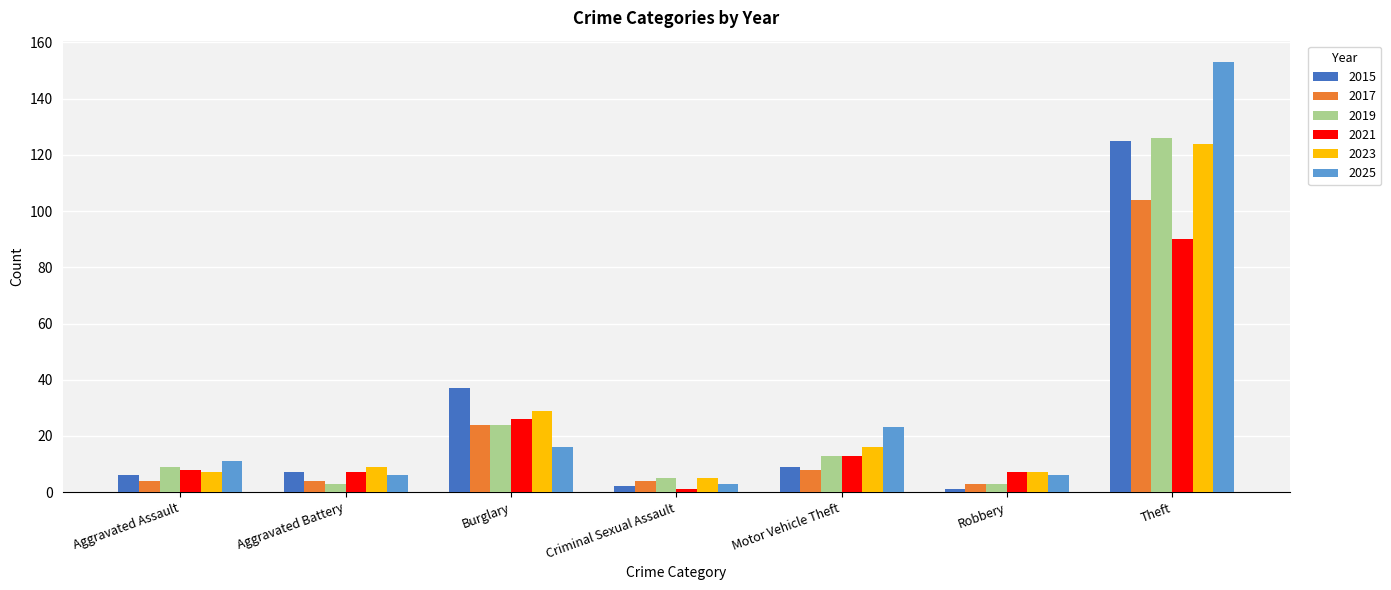

Which series has the widest spread of values?

2025